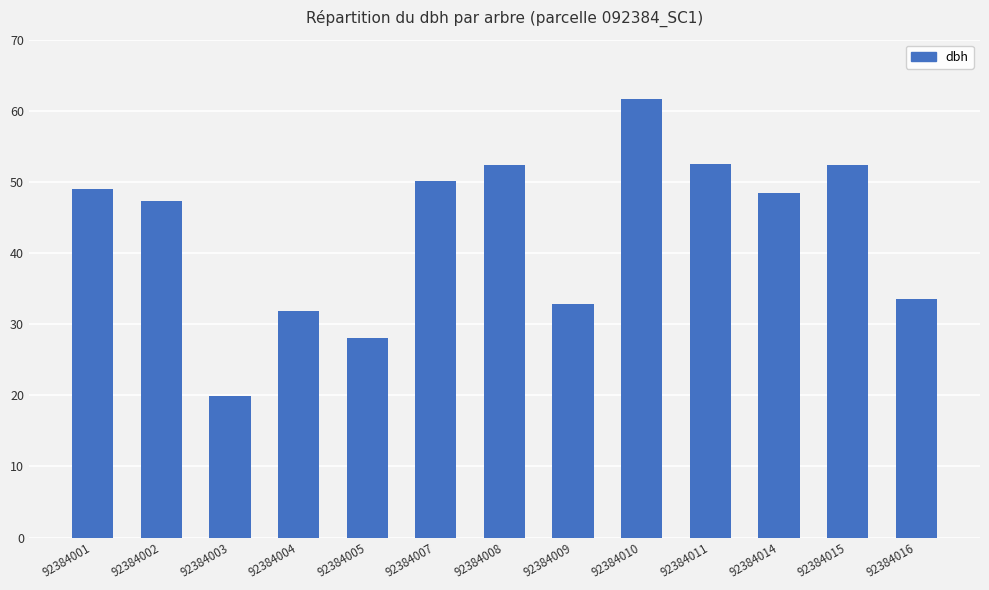

What is the greatest value displayed?

61.7